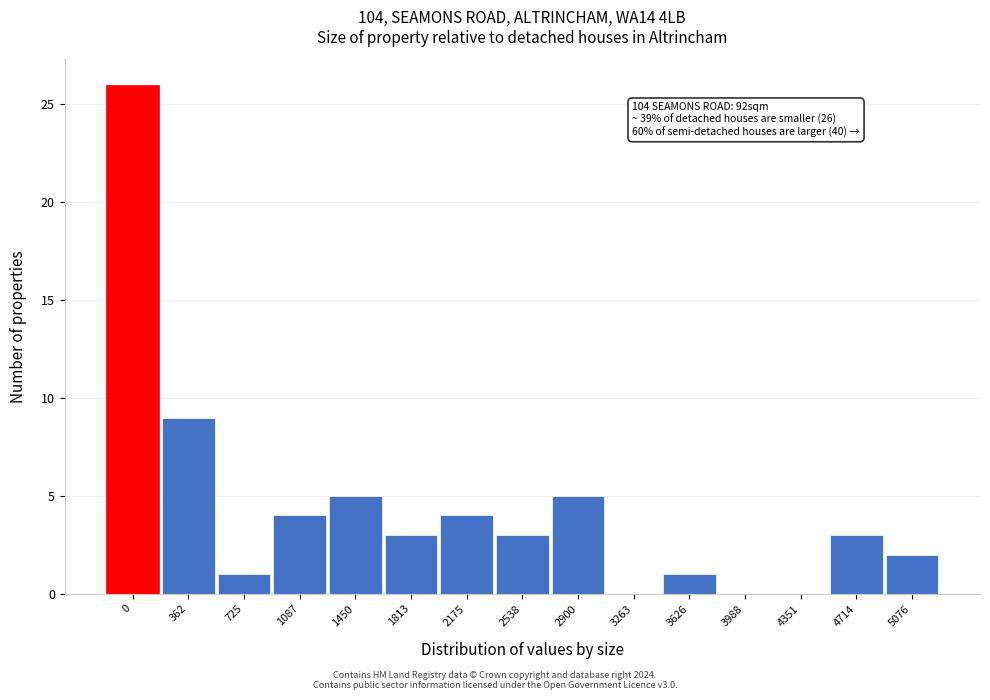

Reading right to left, what are all the values shown in this chart?

5076=2	4714=3	4351=0	3988=0	3626=1	3263=0	2900=5	2538=3	2175=4	1813=3	1450=5	1087=4	725=1	362=9	0=26